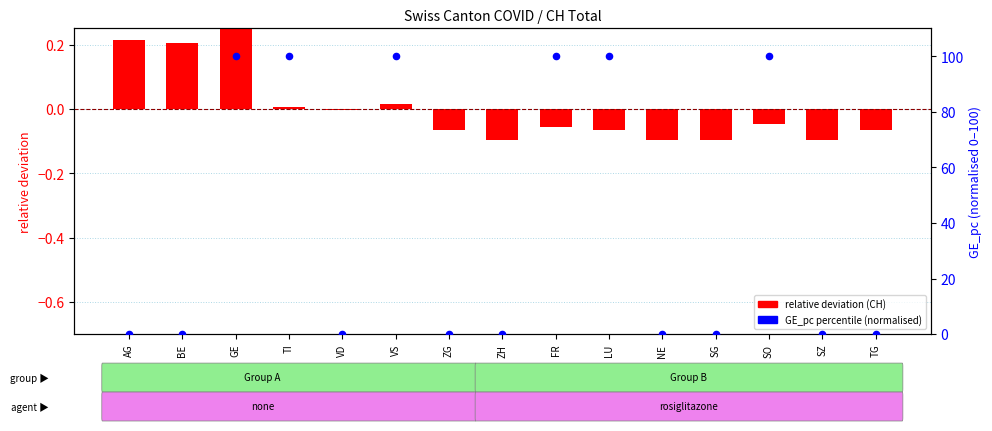

At which category is the sum across all series the highest?

GE